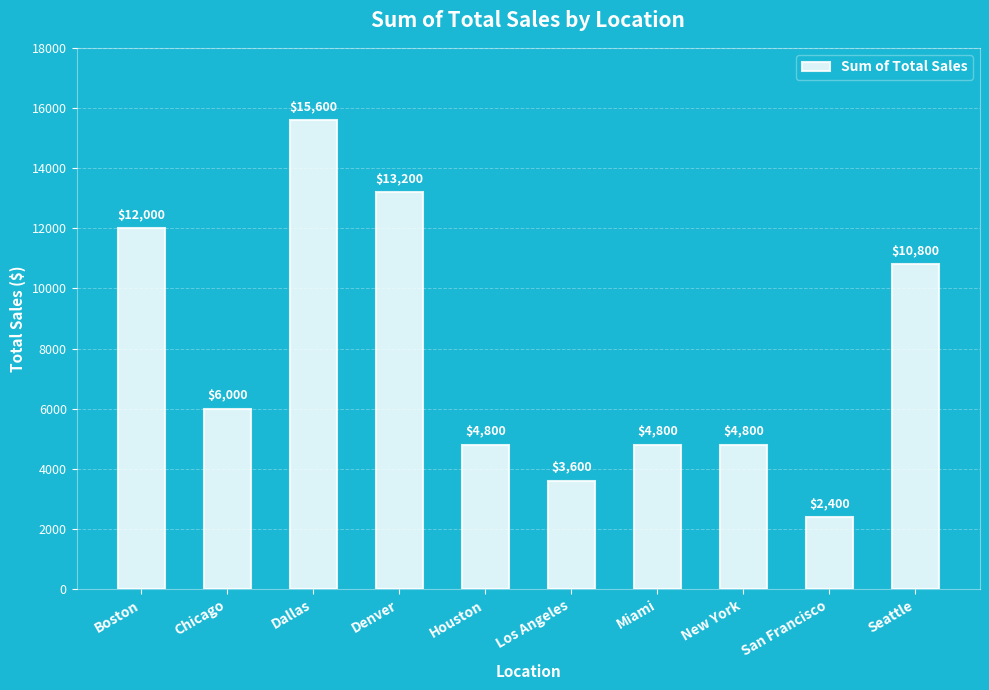

Reading left to right, transcribe all the data shown in this chart.

12000	6000	15600	13200	4800	3600	4800	4800	2400	10800